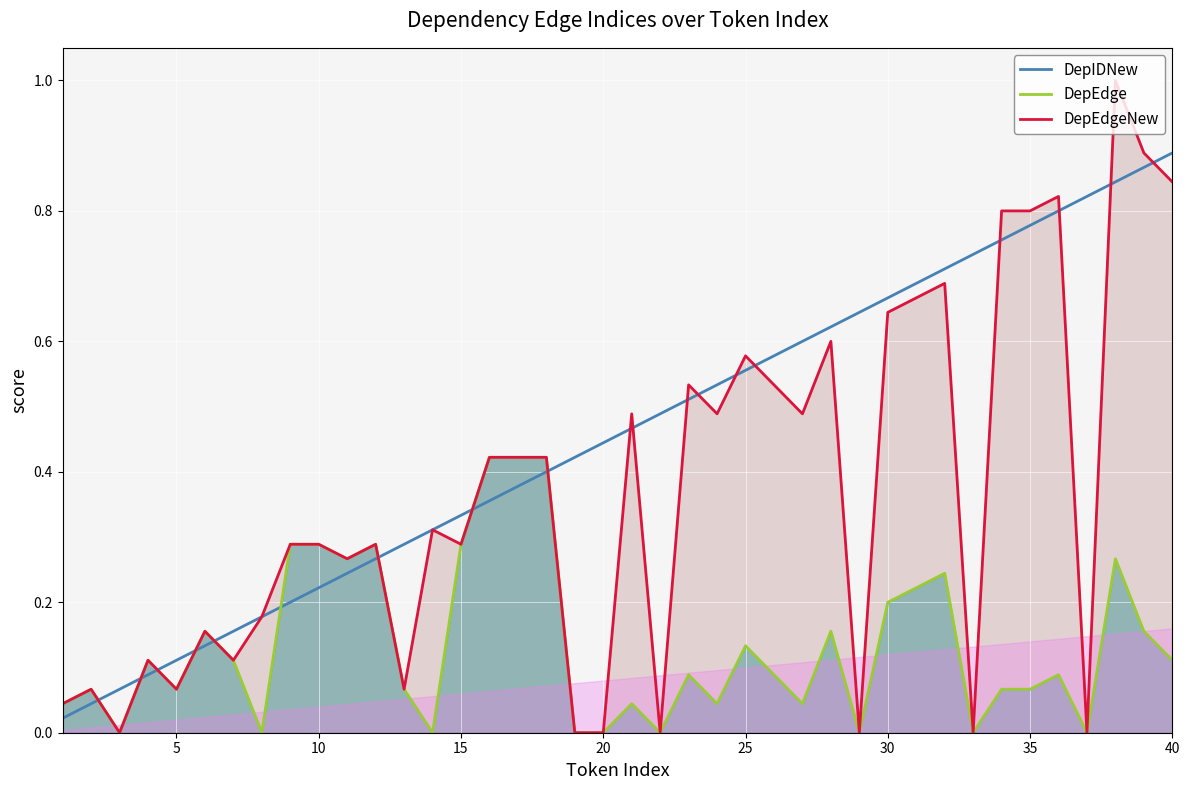

Which series ends up on top after the final intersection of DepIDNew and DepEdge?

DepIDNew